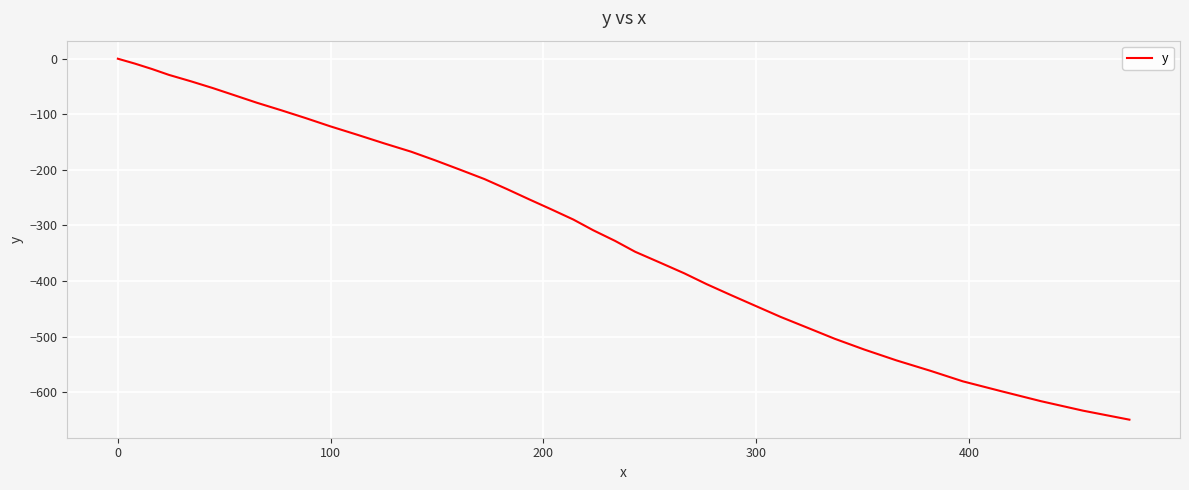

What is the minimum value shown in the chart?

-649.6